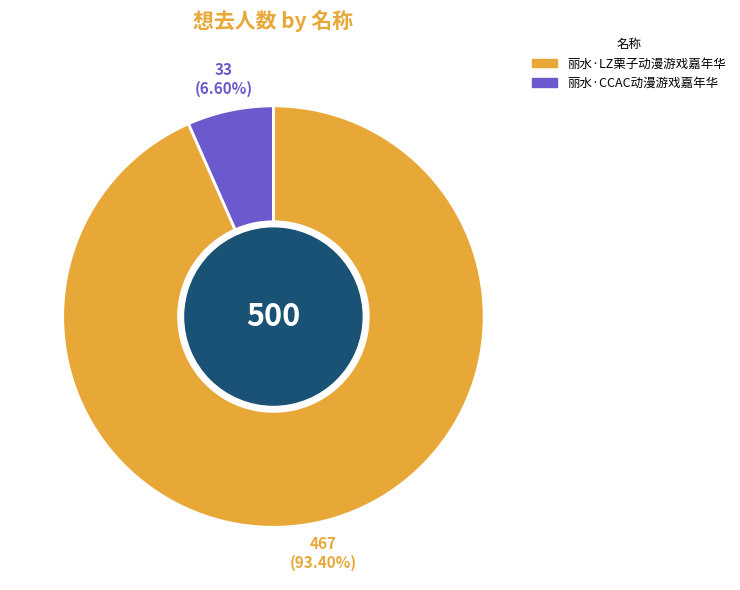

The 丽水·CCAC动漫游戏嘉年华 slice represents 7% of the pie. True or false?

True